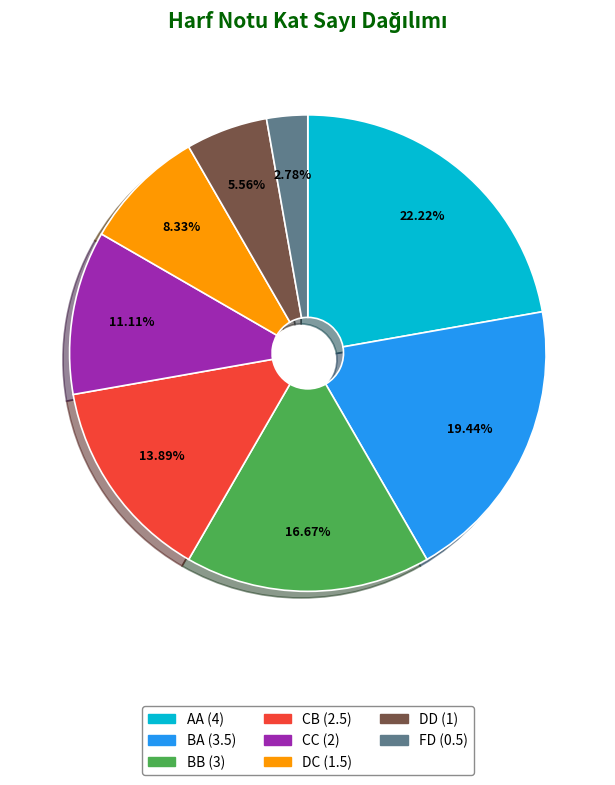

What is the largest slice in the pie chart?

AA